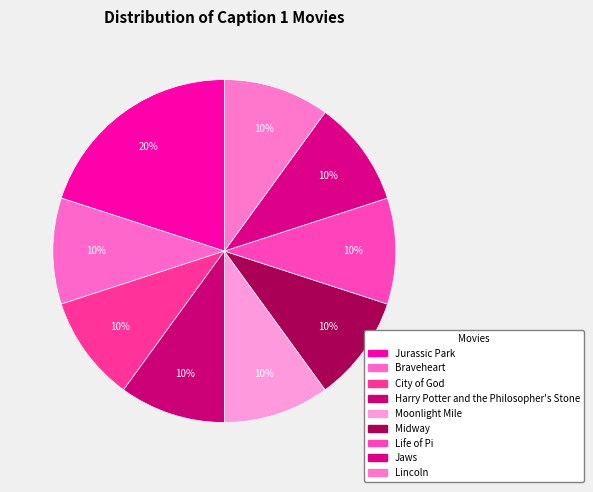

What percentage is NOT represented by City of God?

90.0%